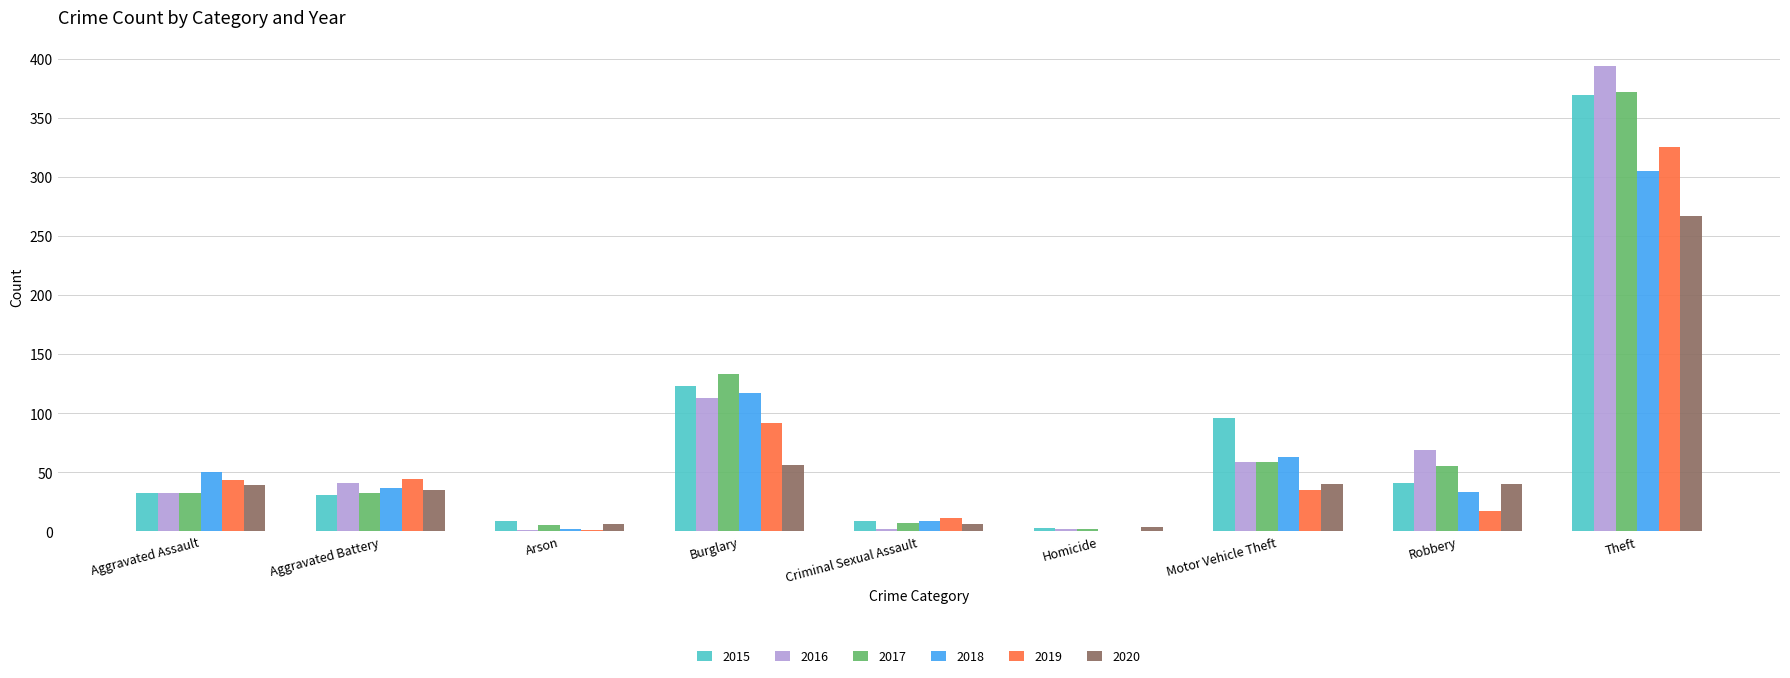

Is it true that 2020 equals 56 at Burglary?

True